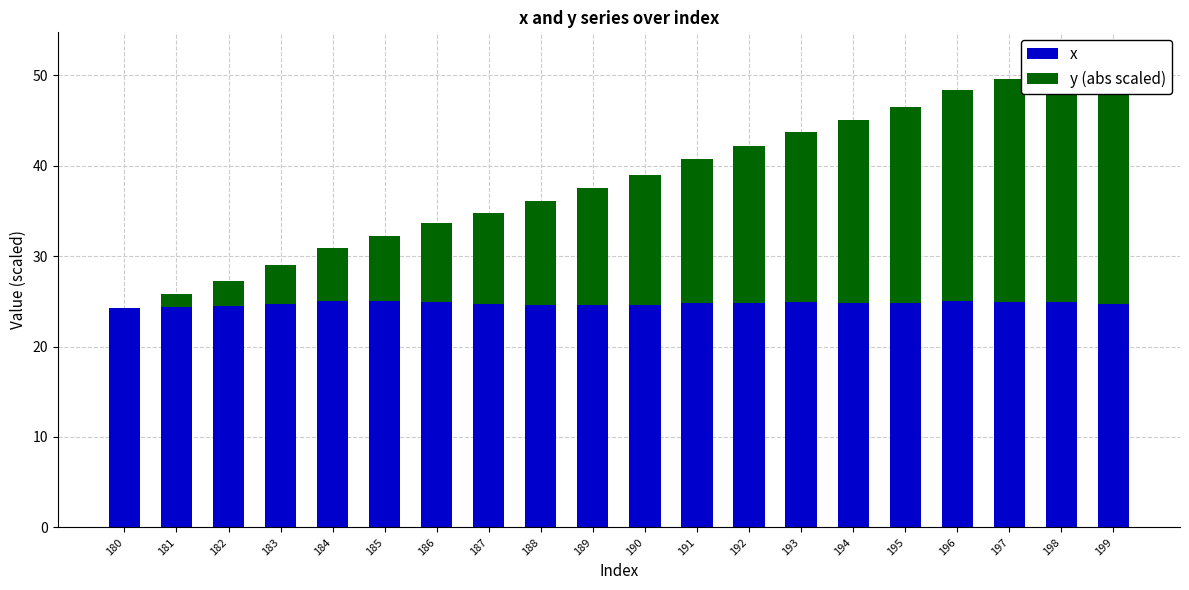

Which series has the widest spread of values?

y (abs scaled)